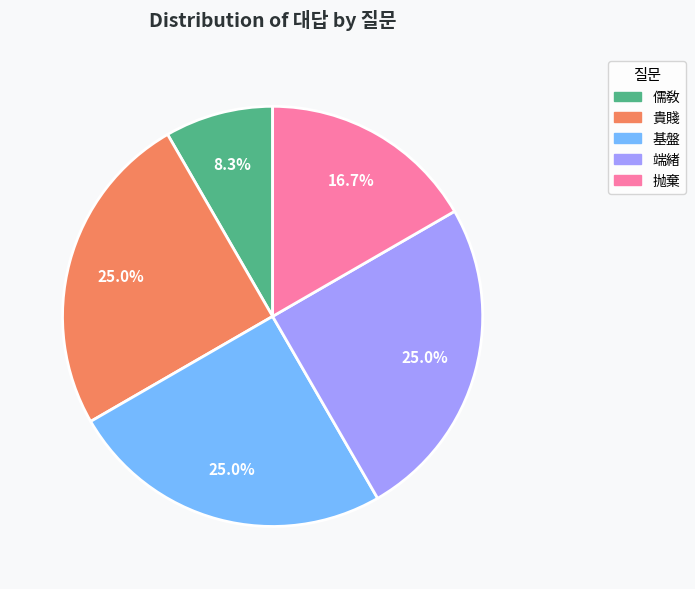

To the nearest percent, what is the average slice percentage?

20%